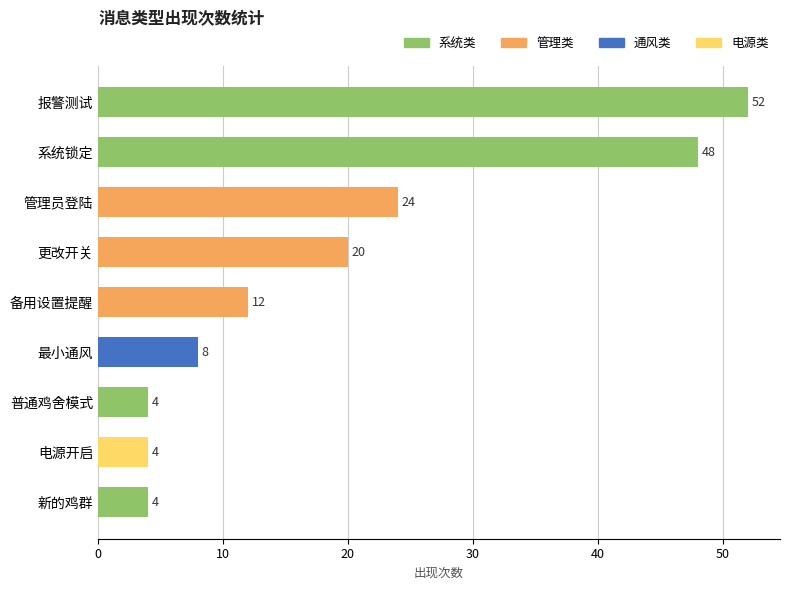

How many bars are there in total?

9